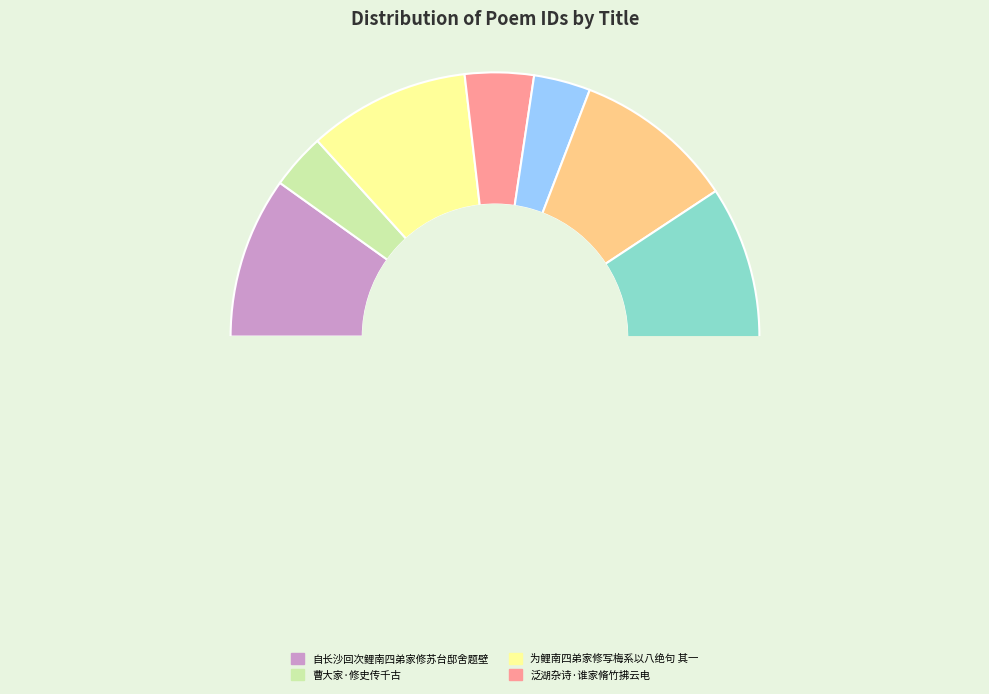

True or false: 为鲤南四弟家修写梅系以八绝句 其七 accounts for 10% of the total.

True